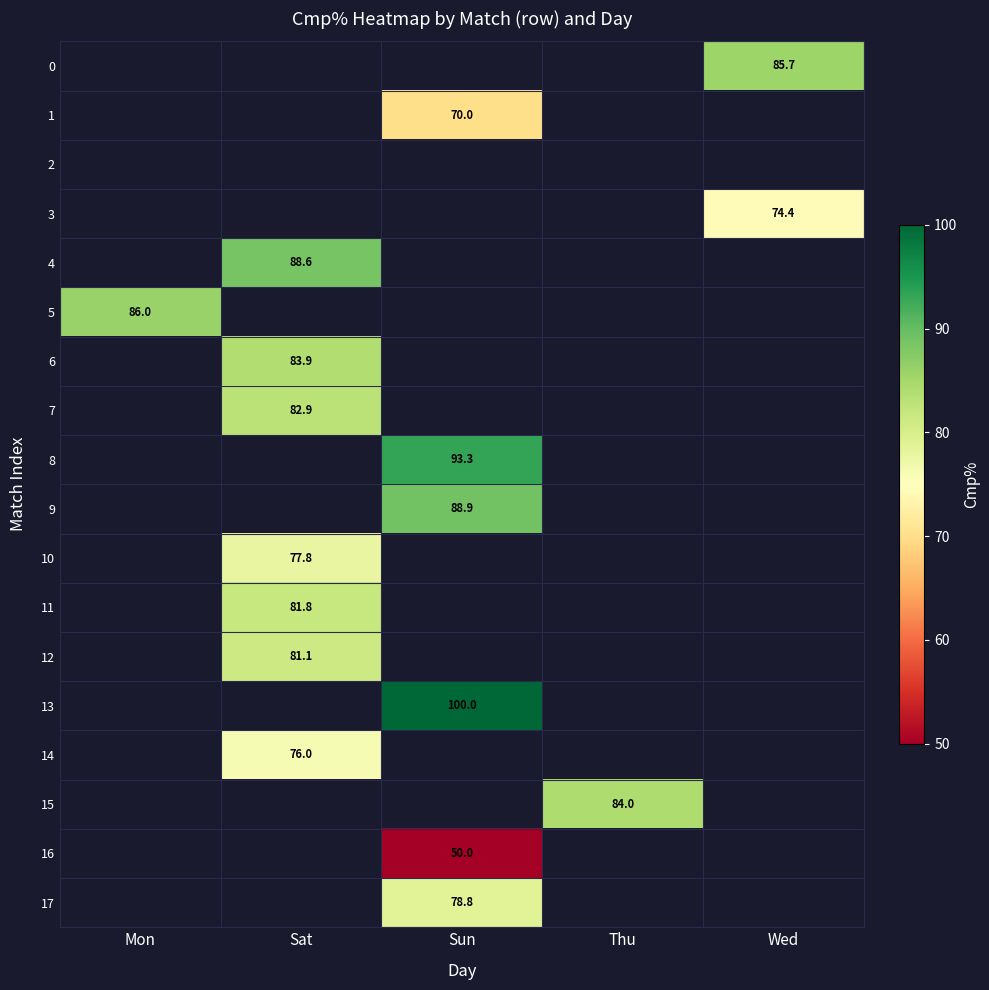

How many series are shown in this chart?

18